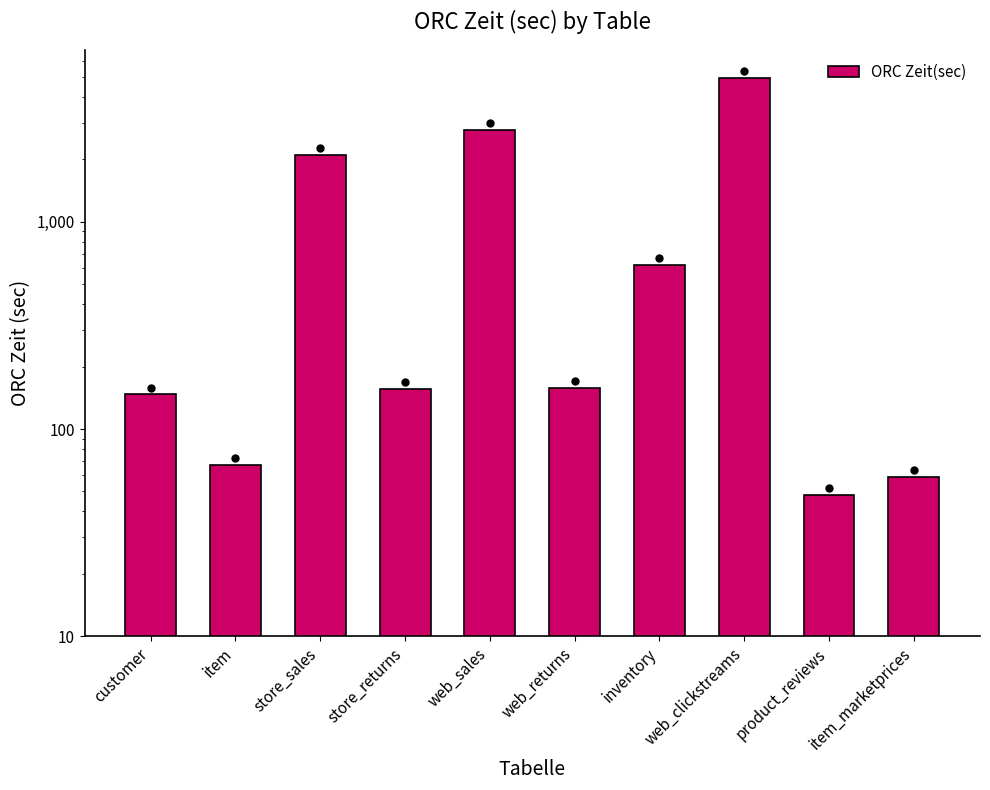

How many data points are above 158?

5